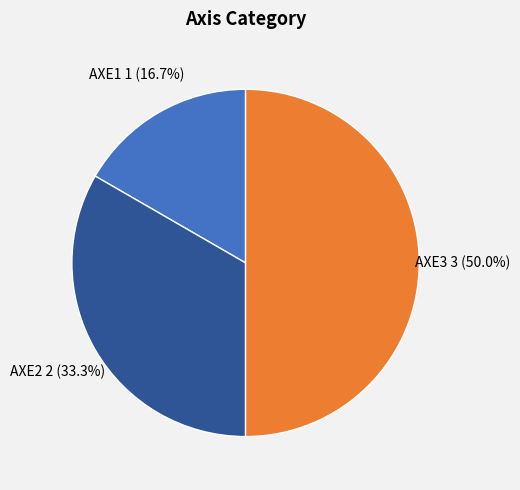

Rank the categories by value from highest to lowest.

AXE3, AXE2, AXE1